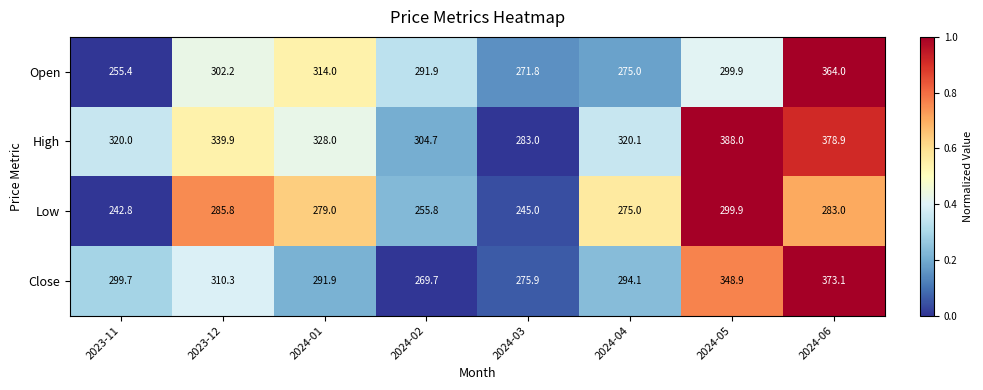

Which series changed the most between 2024-04 and 2024-06?

Open